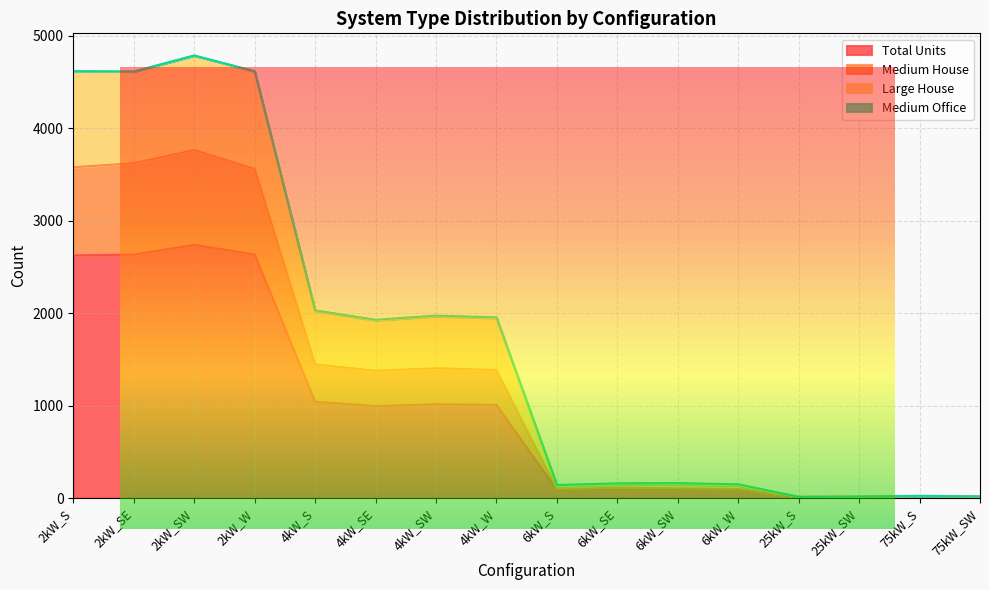

Is it true that Medium House equals 13 at 25kW_SW?

True